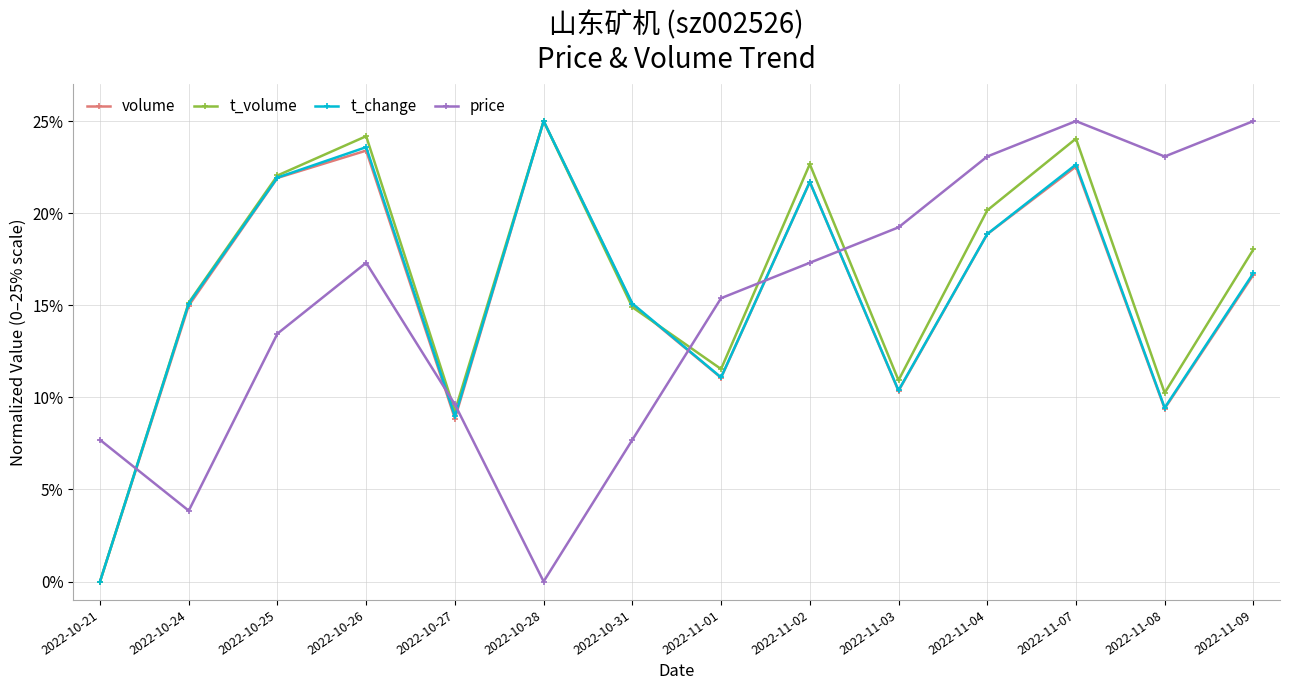

At how many categories does at least one series exceed 0?

14